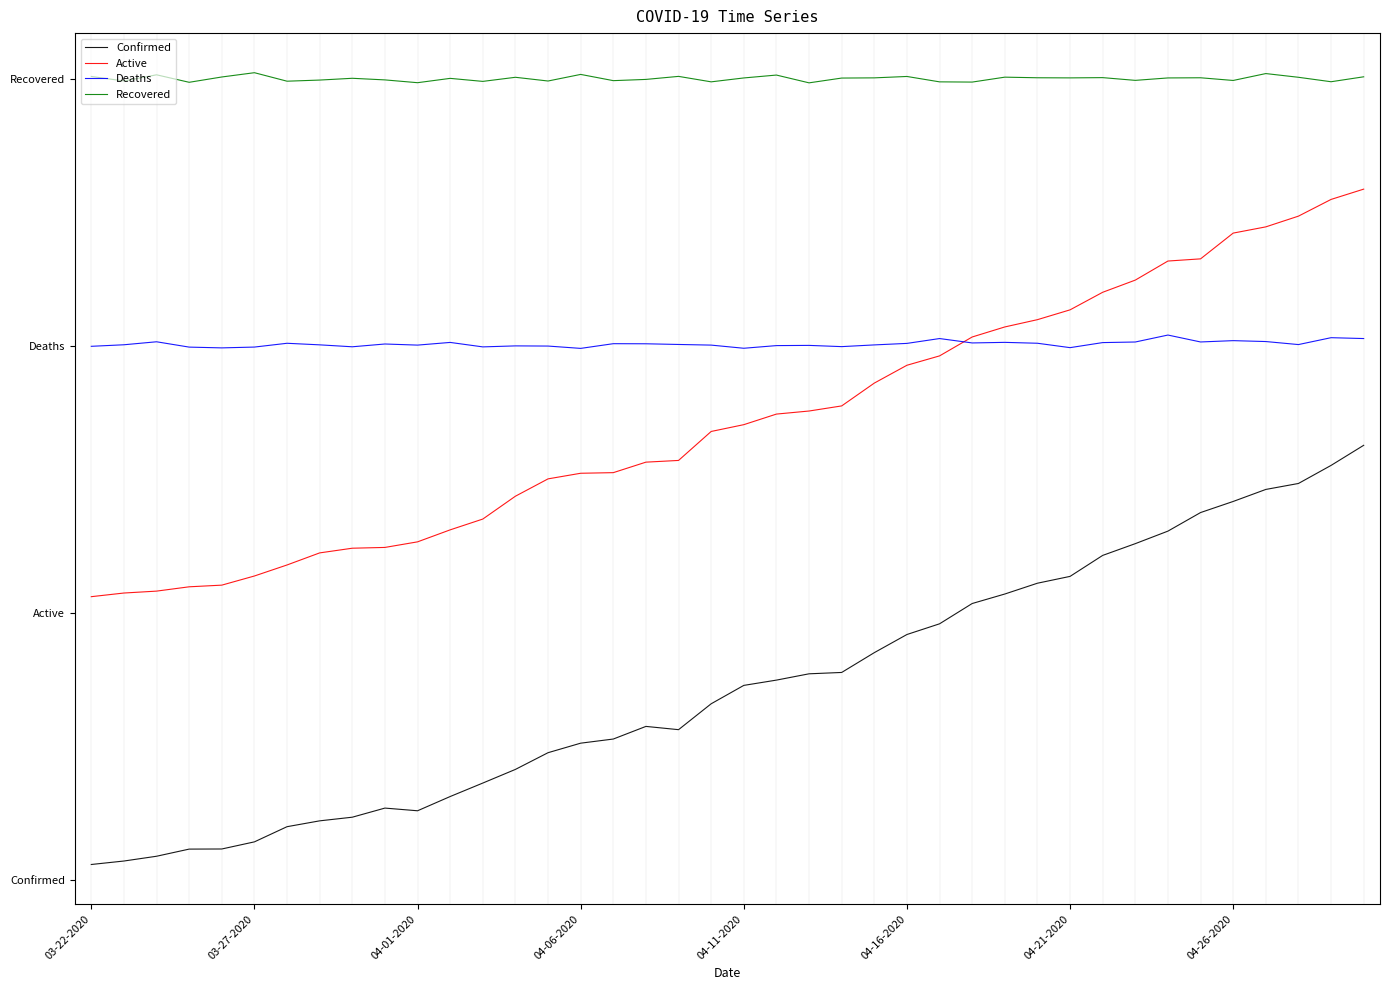

Does the chart have visible grid lines?

No